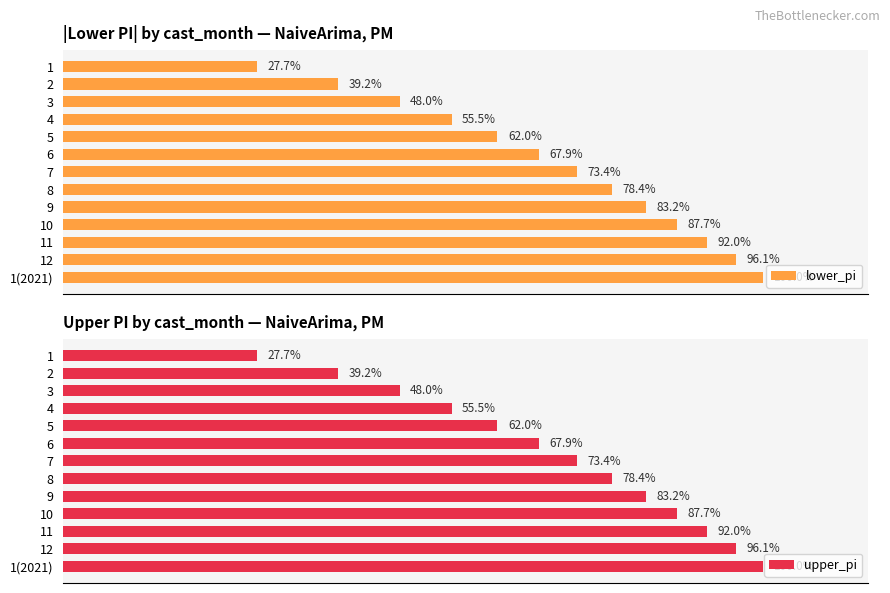

Does the chart contain stacked bars?

No